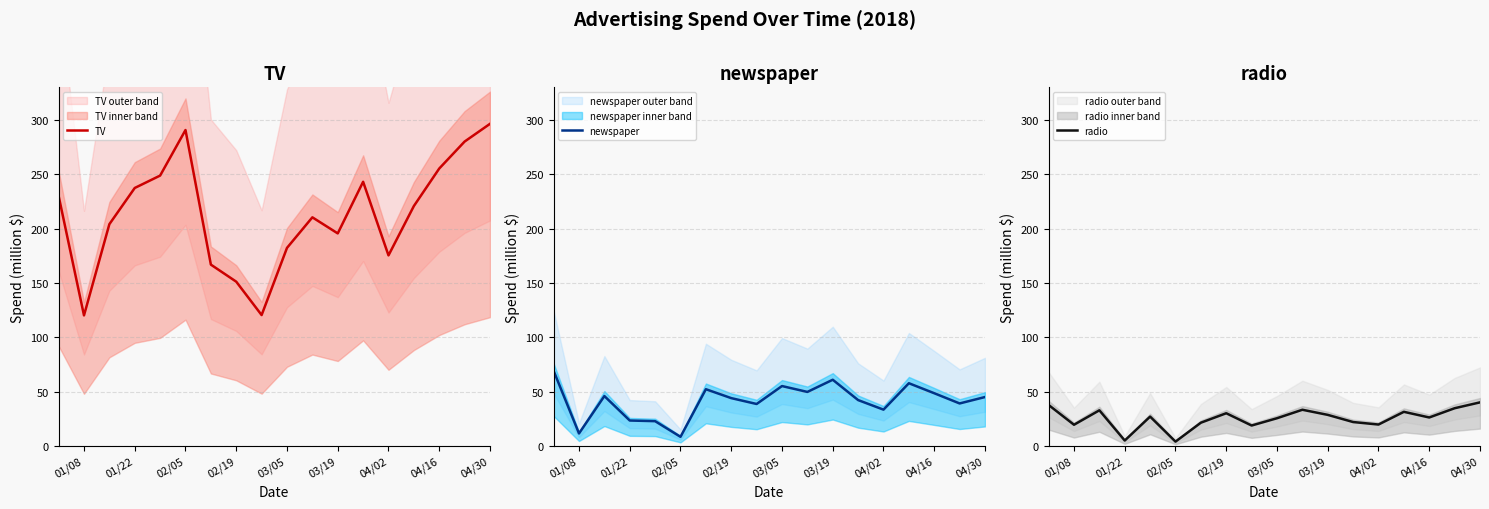

What are all the series names shown in the legend?

TV, newspaper, radio